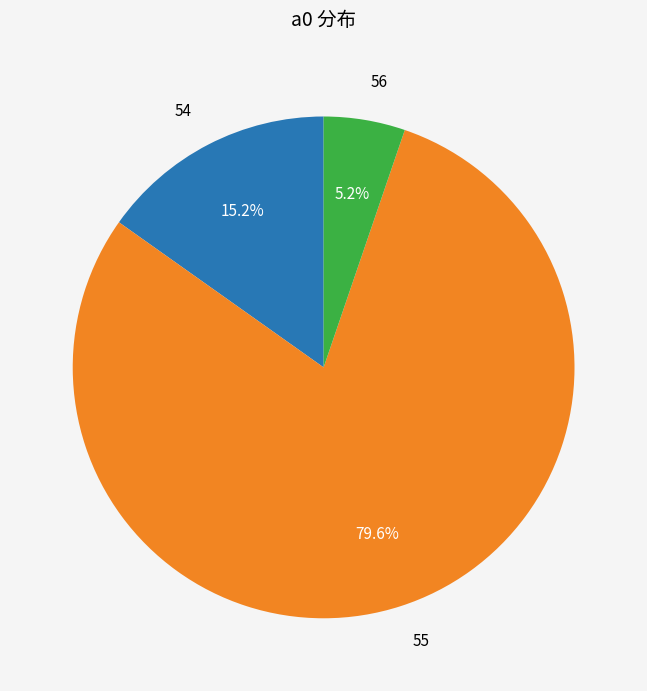

Is there a majority slice in this chart?

Yes